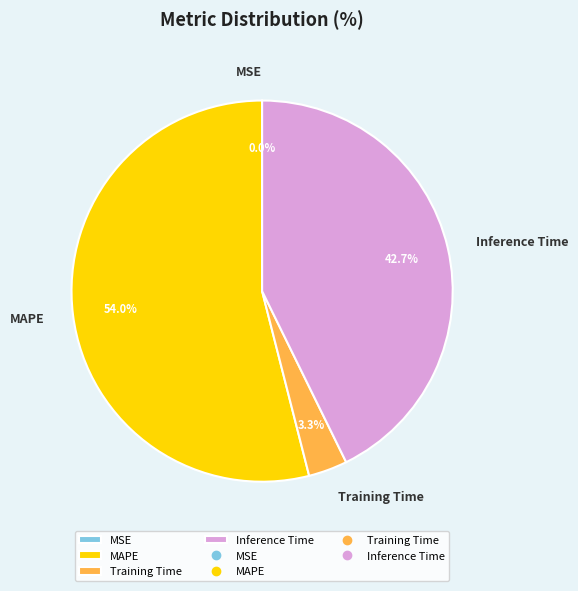

Which category has the biggest portion of the pie?

MAPE